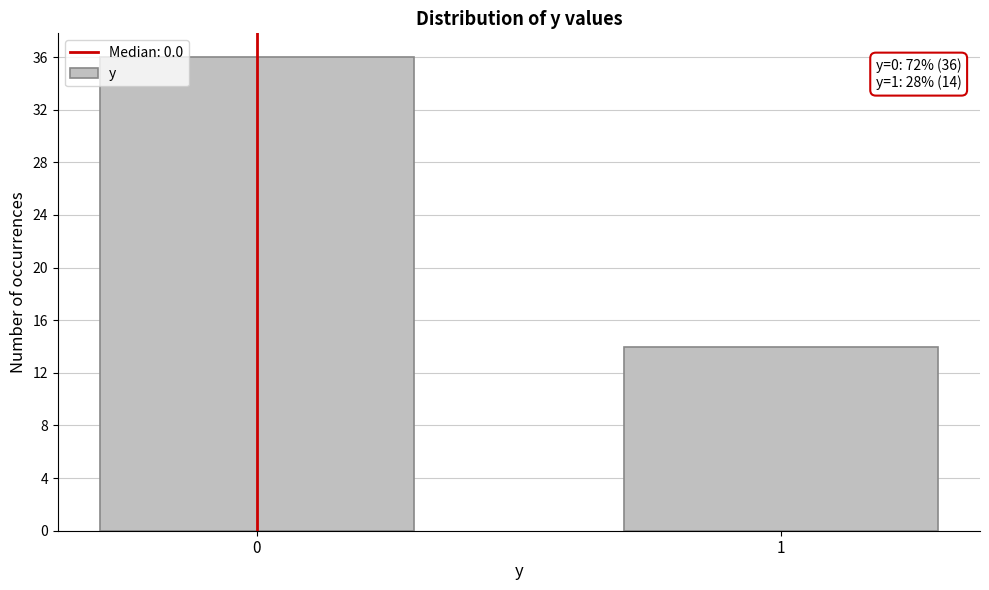

Reading left to right, what are all the values shown in this chart?

0=36	1=14